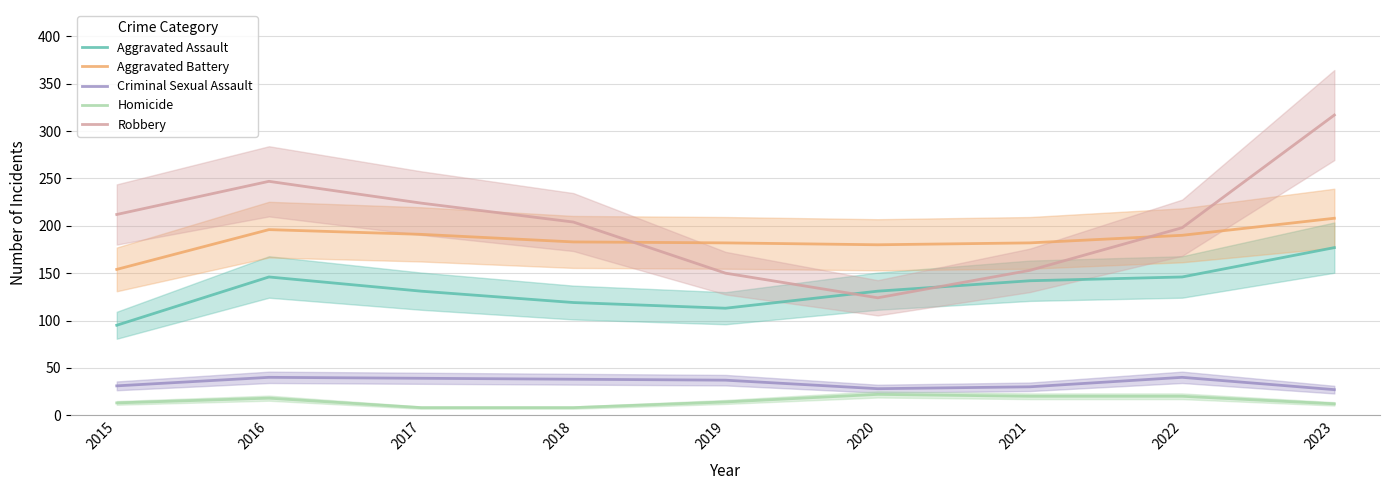

What are all the series names shown in the legend?

Aggravated Assault, Aggravated Battery, Criminal Sexual Assault, Homicide, Robbery